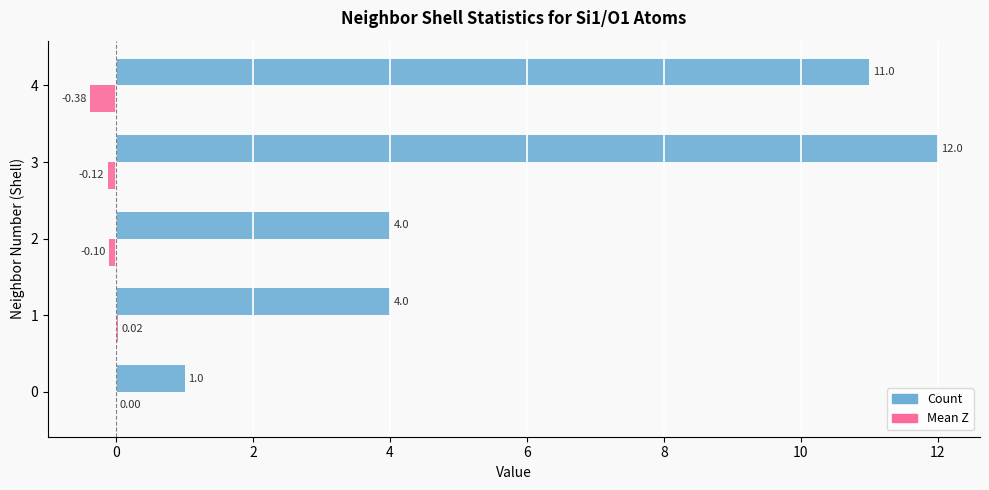

Is it true that Mean Z equals 0.0 at 0?

True